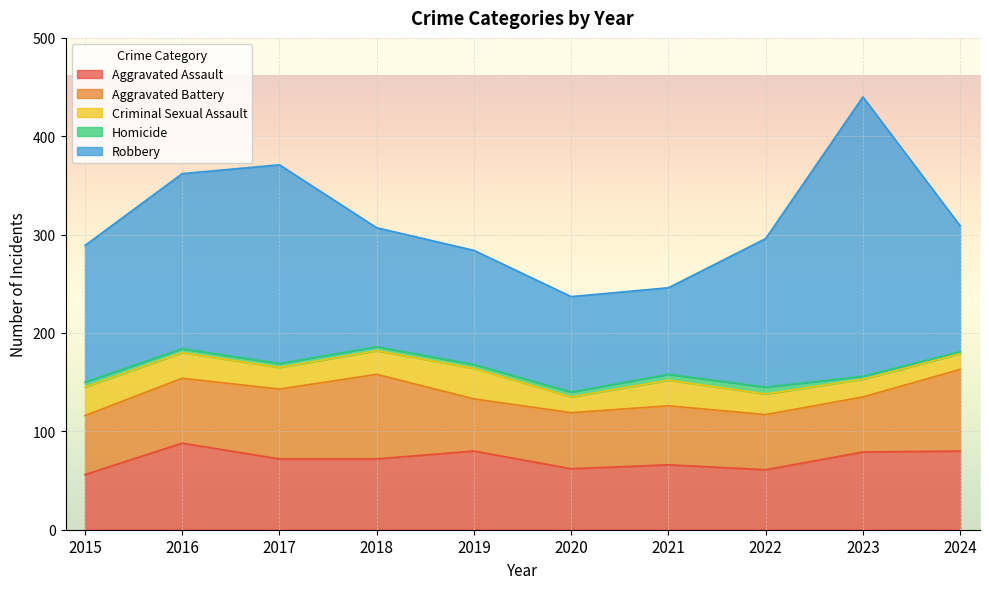

At which label does Homicide reach its minimum?

2024